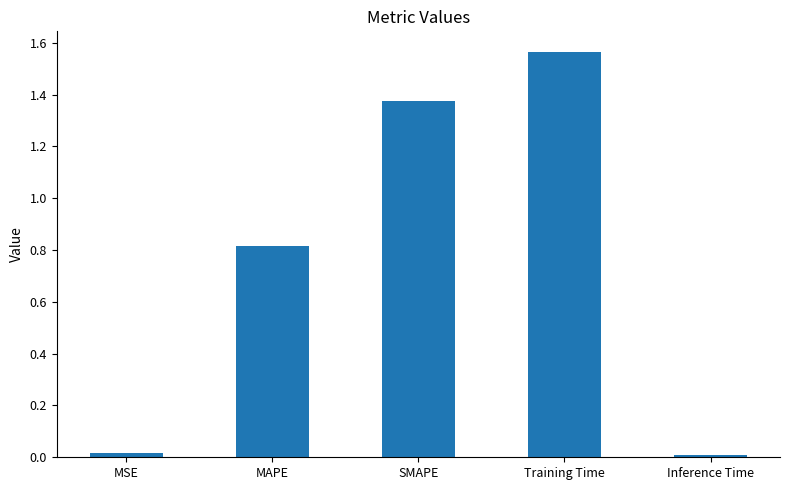

What is the label of the 1st bar from the left?

MSE